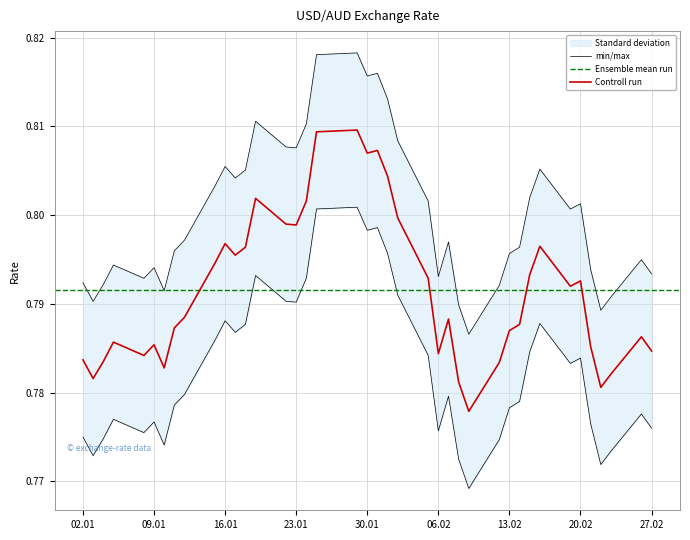

True or false: the data shows 0.8 at 2018-02-23.

True